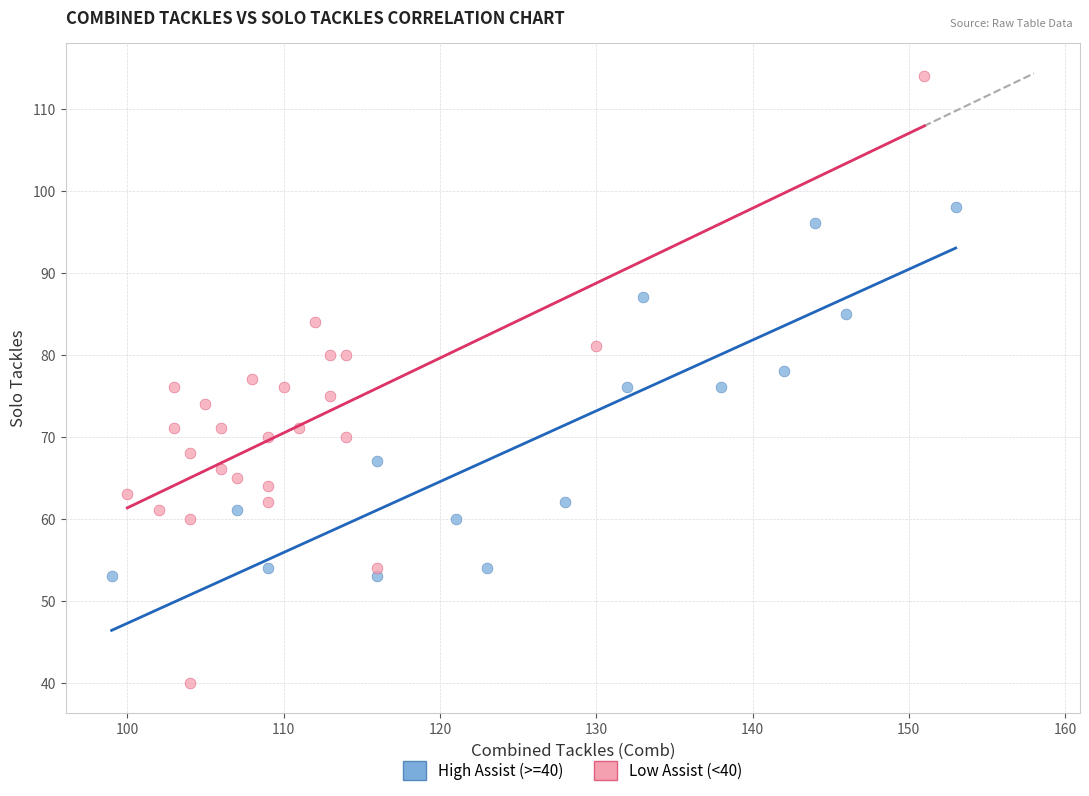

Which series has the widest spread of Y values?

Low Assist (<40)